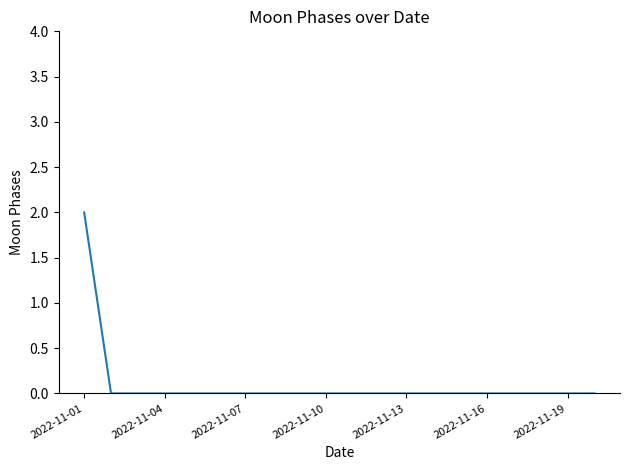

Does the chart display data point markers on the line(s)?

No